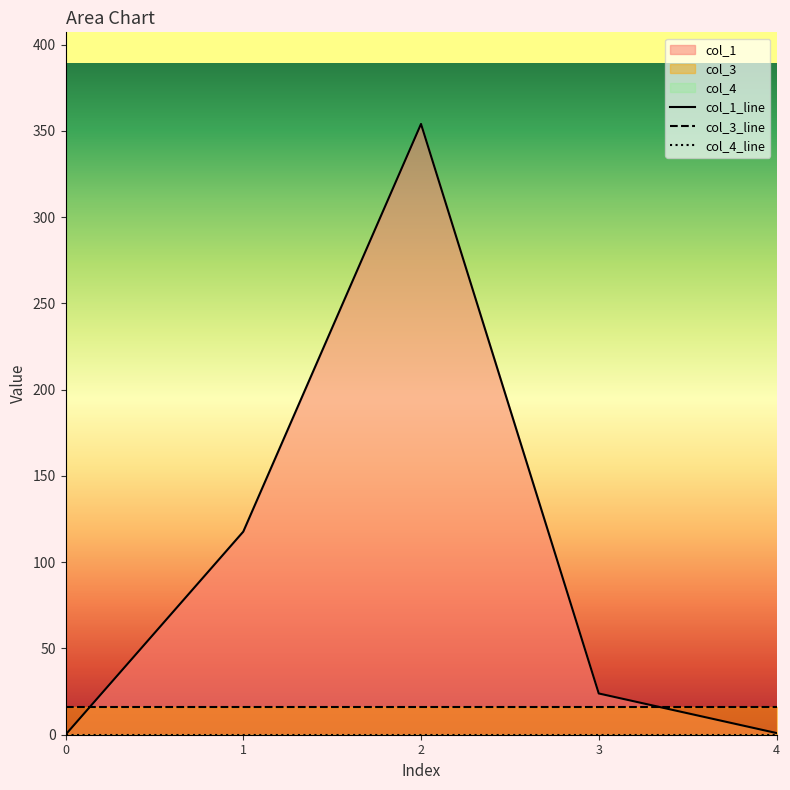

True or false: col_4_line and col_1_line intersect in this chart.

False